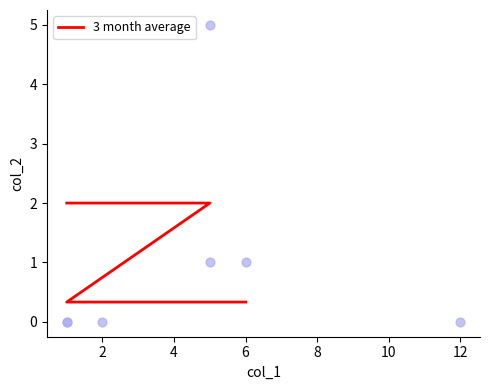

What is the ratio of the value at 6 to the value at 4?

1.0